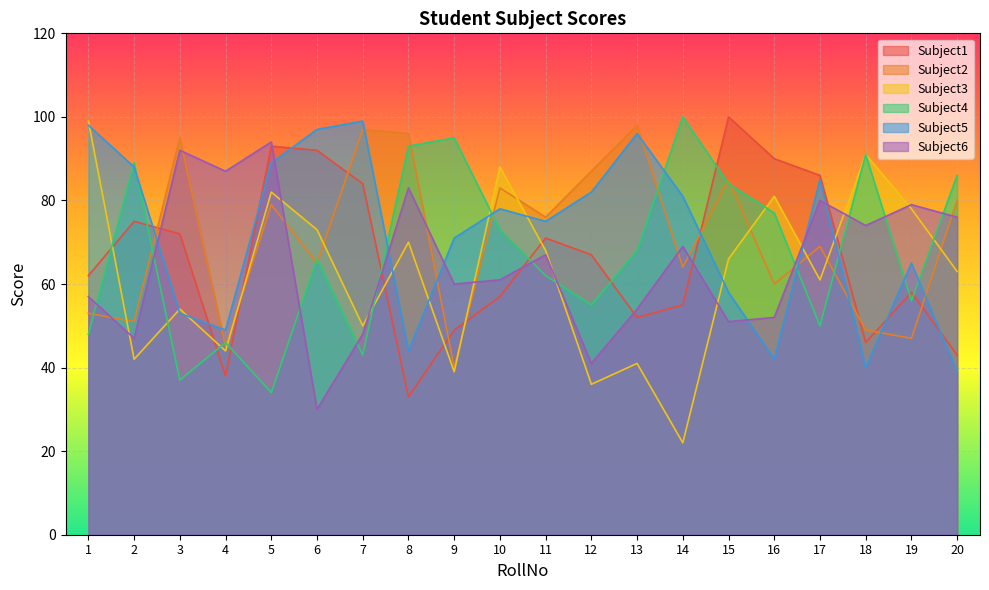

What is the value of the Subject6 point at the 8th from the left?

83